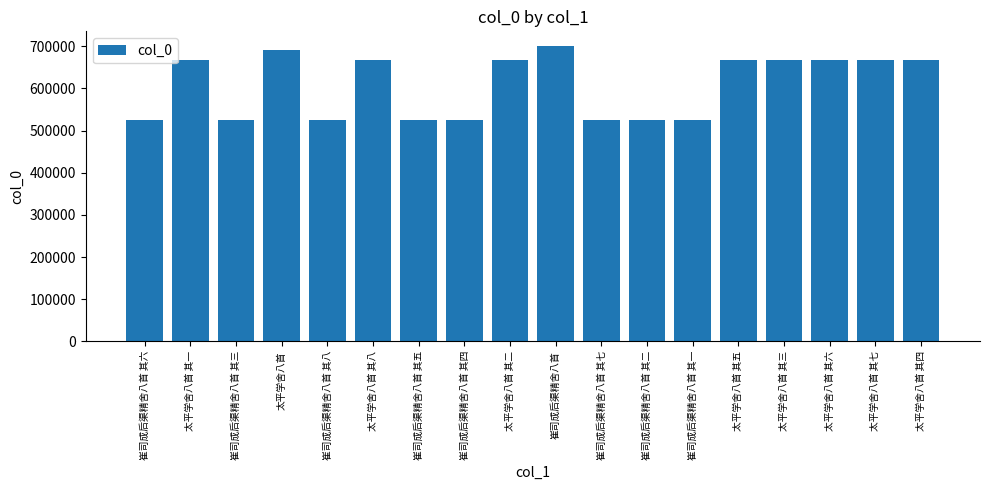

What is the label of the 10th bar from the right?

太平学舍八首 其二